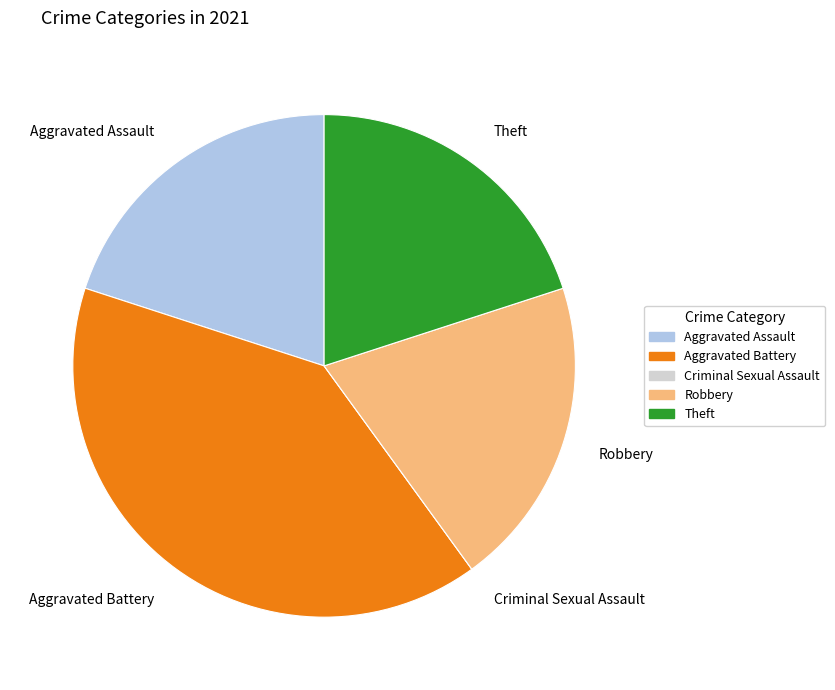

Does Aggravated Assault account for over 50% of the chart?

No